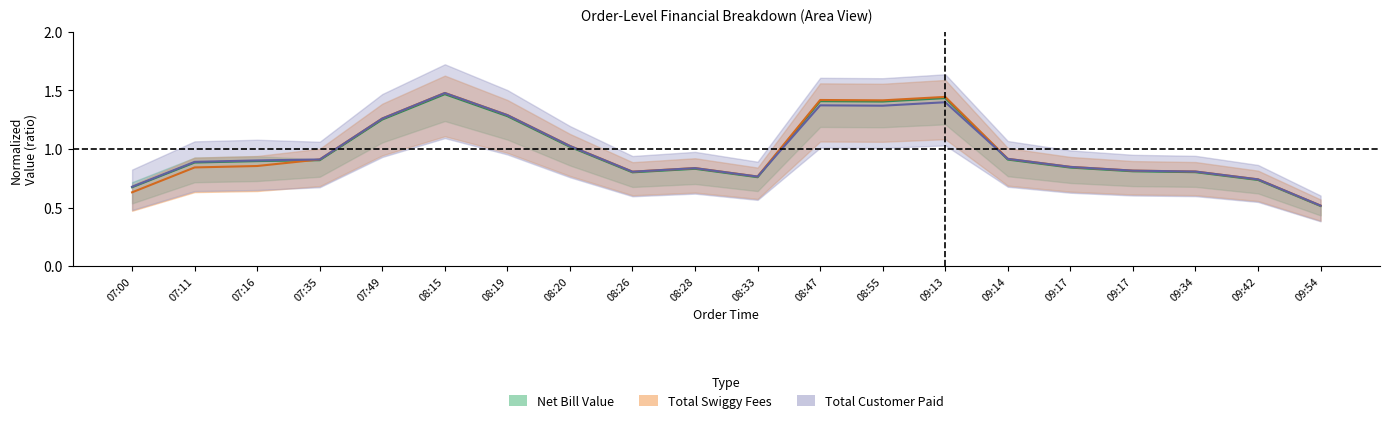

At which label is Total Taxes closest to 0?

09:54